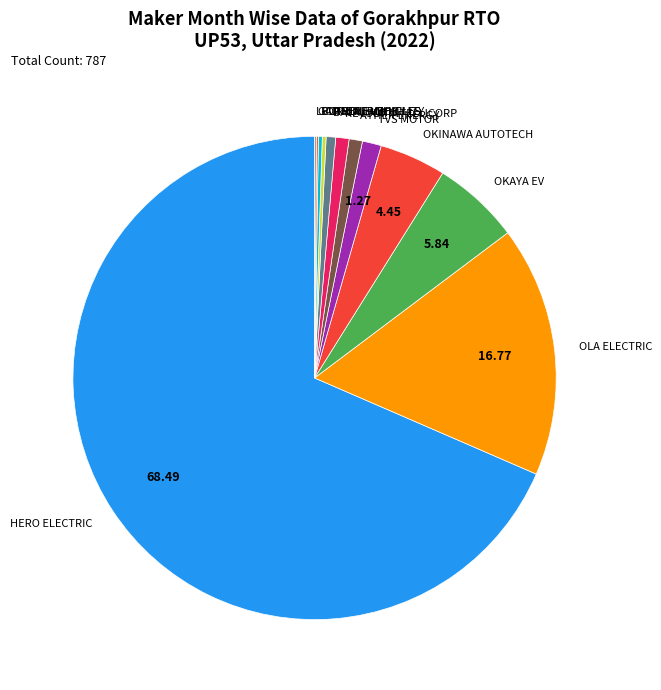

What is the ratio of the value at REVOLT INTELLICORP to the value at BAJAJ AUTO?

1.4